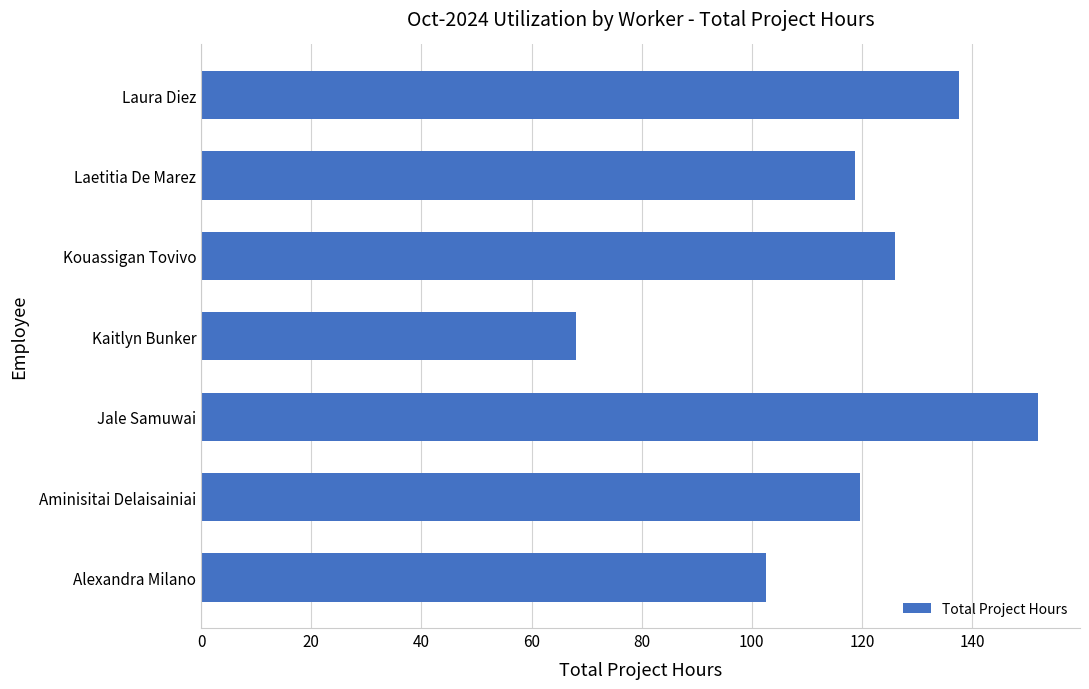

What is the difference between the maximum and second lowest values?

49.4